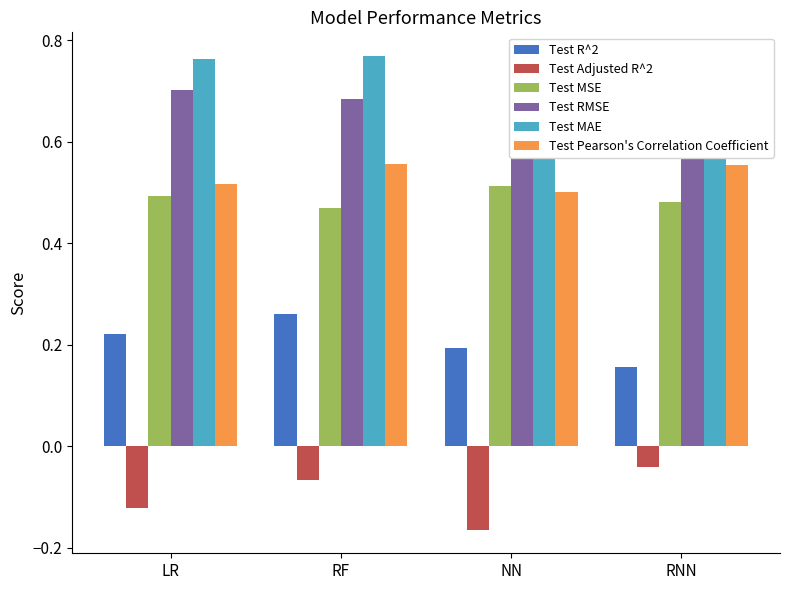

Rank the series by their maximum value, from highest to lowest.

Test MAE, Test RMSE, Test Pearson's Correlation Coefficient, Test MSE, Test R^2, Test Adjusted R^2